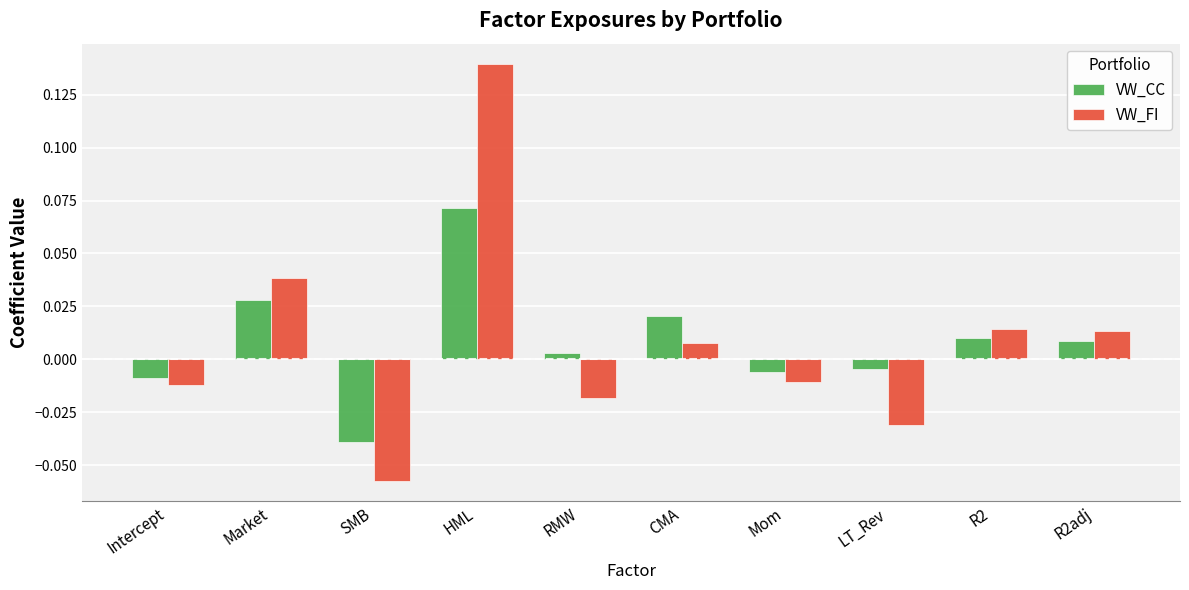

How many negative values does the VW_CC series have?

4